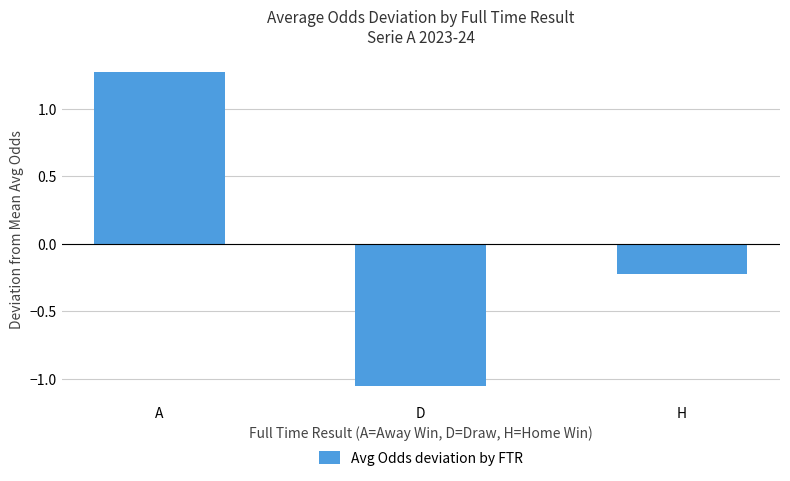

What is the difference between the second highest and minimum values?

0.8